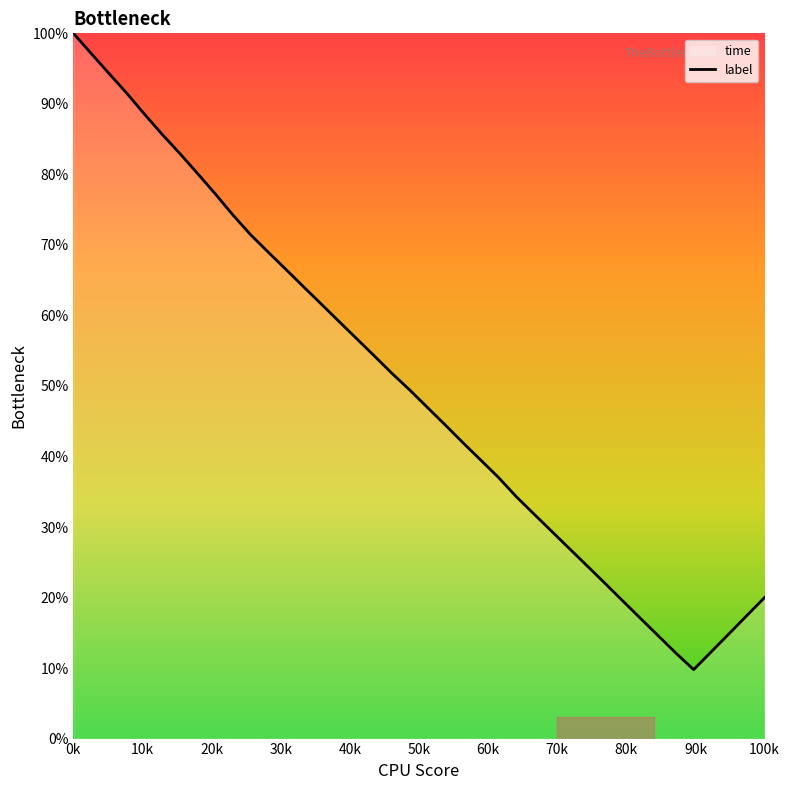

True or false: the data has more than 2 interior local peaks.

False